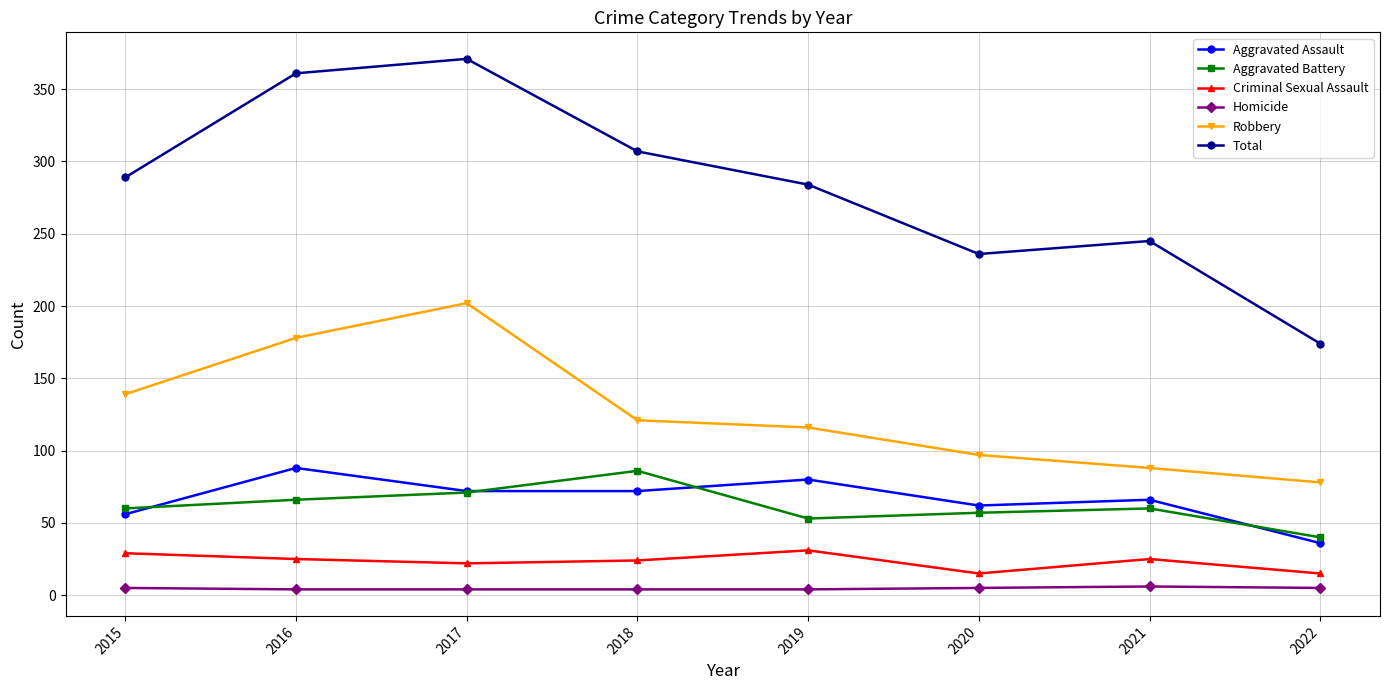

How many interior local valleys does the Aggravated Battery series have?

1